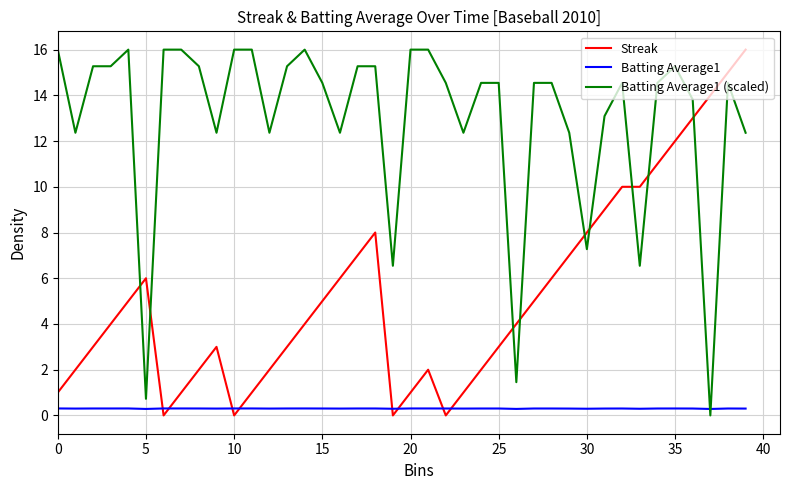

Rank the series by their average value, from lowest to highest.

Batting Average1, Streak, Batting Average1 (scaled)